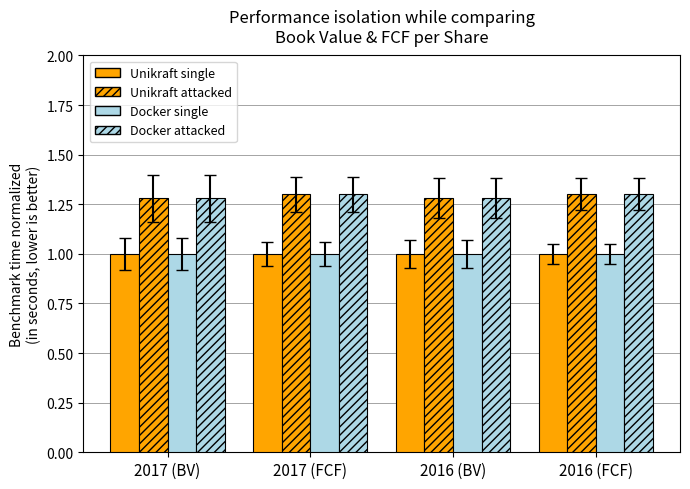

What is the approximate value of Unikraft attacked at 2016 (FCF)?

1.3